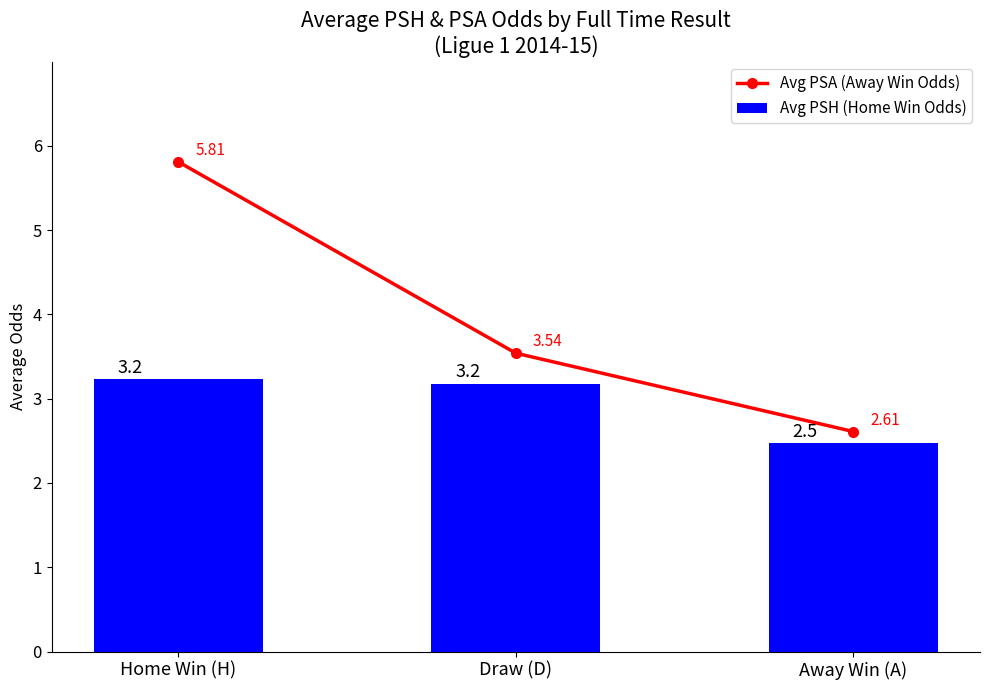

What is the total value across all series at Draw (D)?

6.7